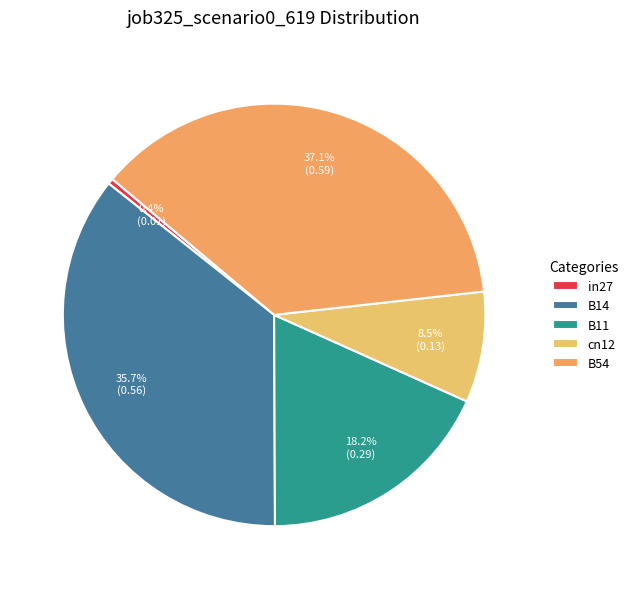

Rank the categories by value from lowest to highest.

in27, cn12, B11, B14, B54